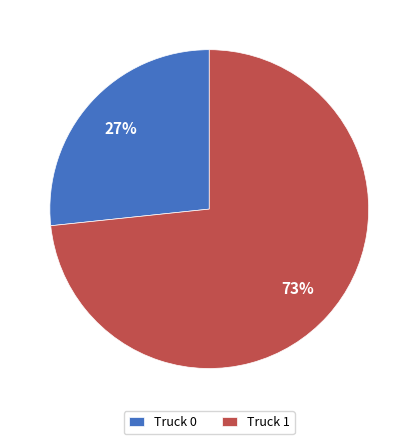

Between Truck 1 and Truck 0, which is larger?

Truck 1